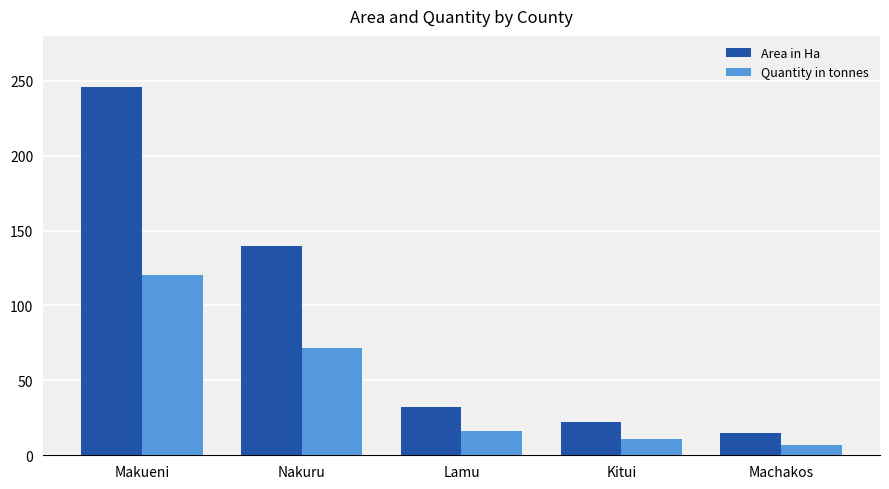

What is the label of the 1st bar from the right?

Machakos